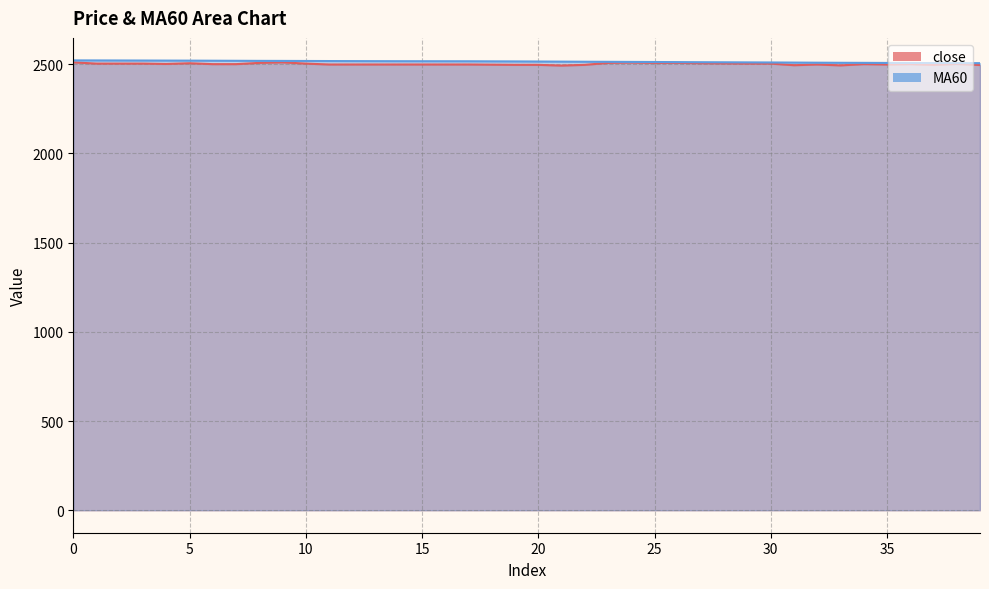

What is the difference between the maximum and second lowest values in the MA60 series?

15.2